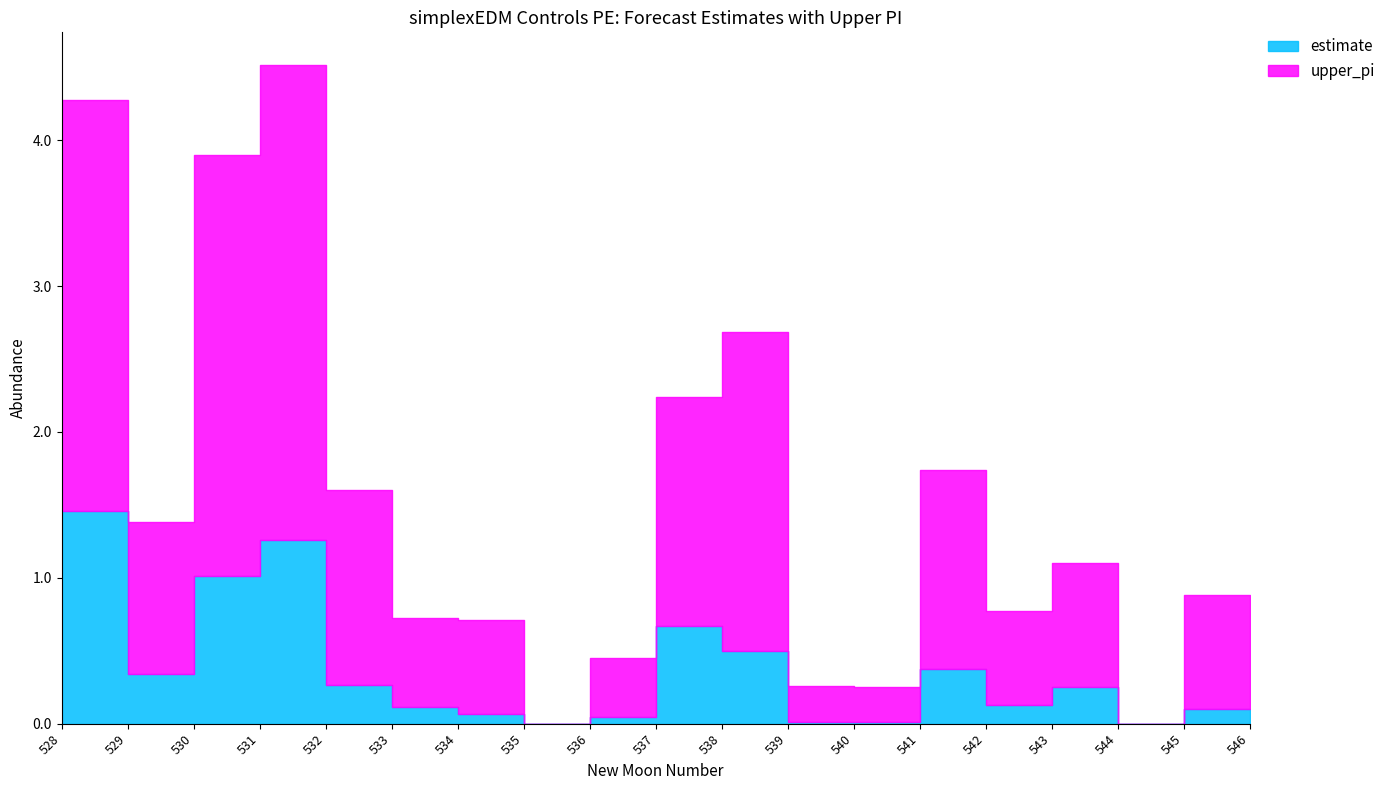

Which category has the highest value across all series?

531